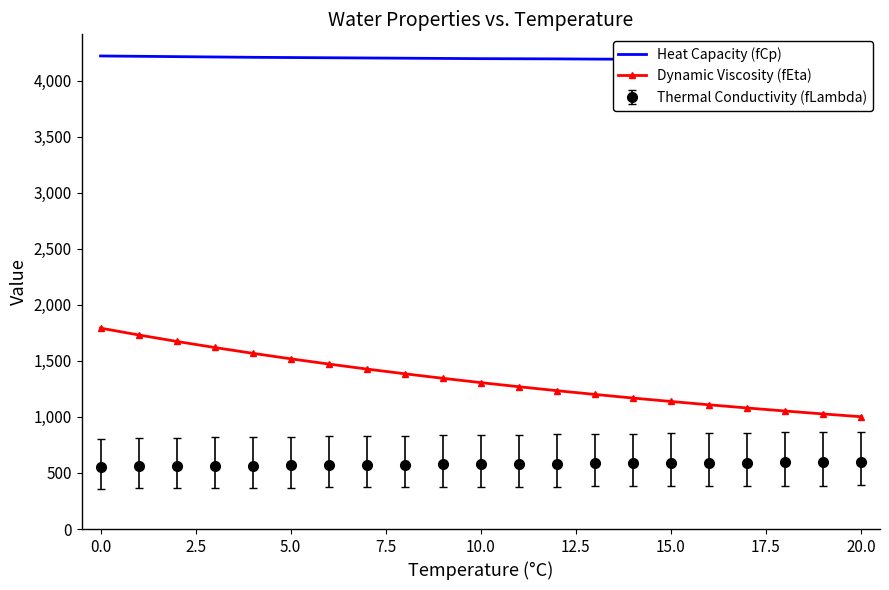

Which series has the largest total across all categories?

Heat Capacity (fCp)